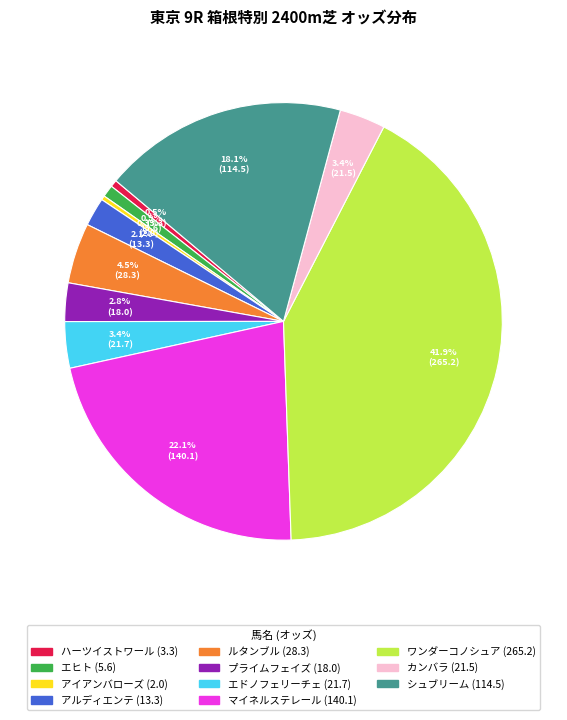

Combined, what portion of the pie is マイネルステレール and エドノフェリーチェ?

25.5%